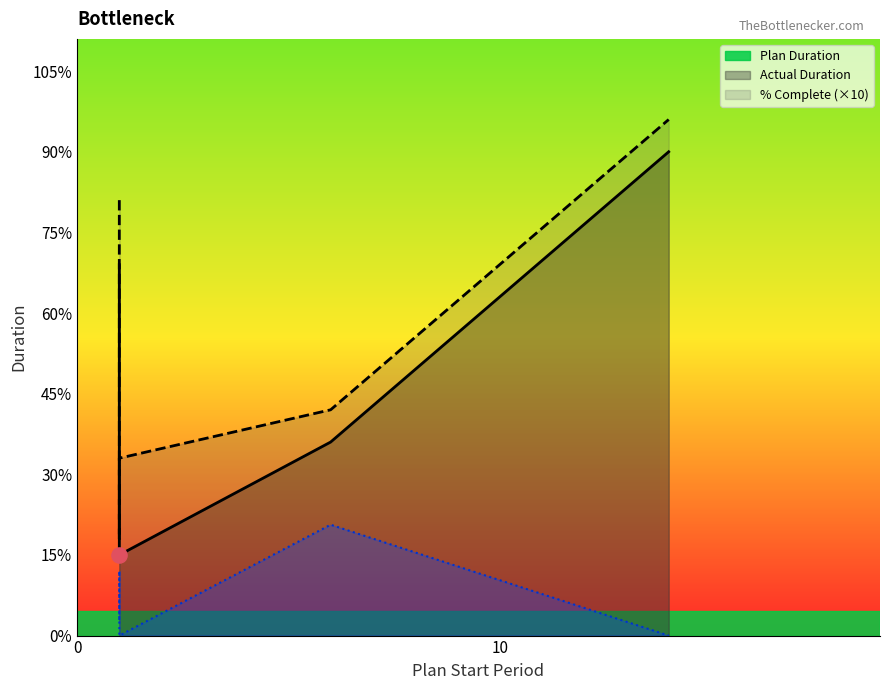

Which series has the largest total across all categories?

Actual Duration